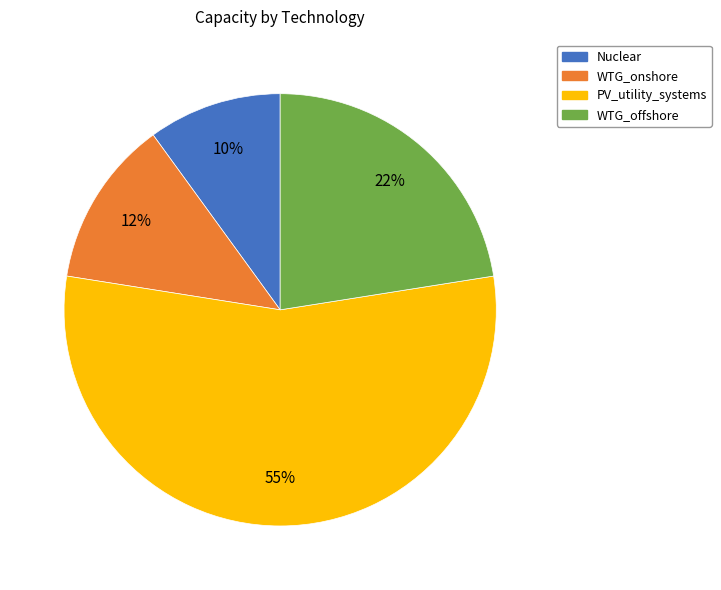

Which category has the biggest portion of the pie?

PV_utility_systems